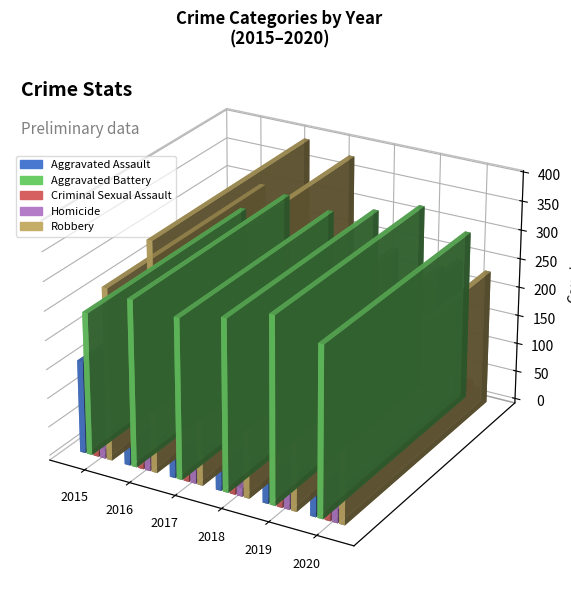

The Robbery series shows 233 at 2020. True or false?

True